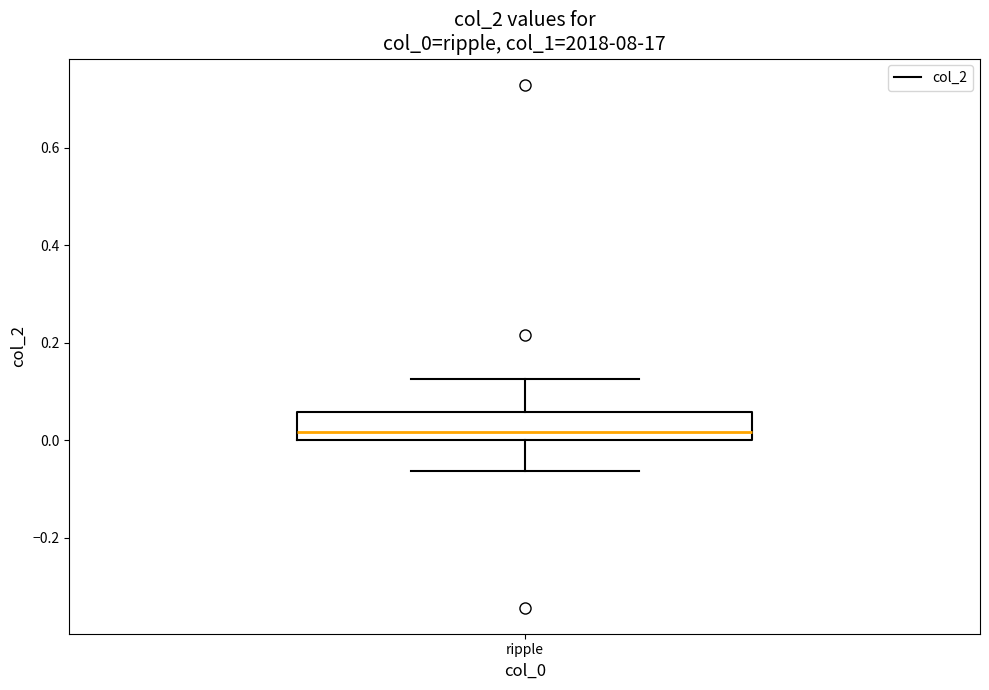

Transcribe this box plot: give where the median line is, the range the box spans, and where the two whiskers end, as read against the y-axis. The values are not printed on the chart, so give them approximately, as read against the axis.

median 0.02, box 0.00 to 0.06, whiskers -0.06 to 0.12